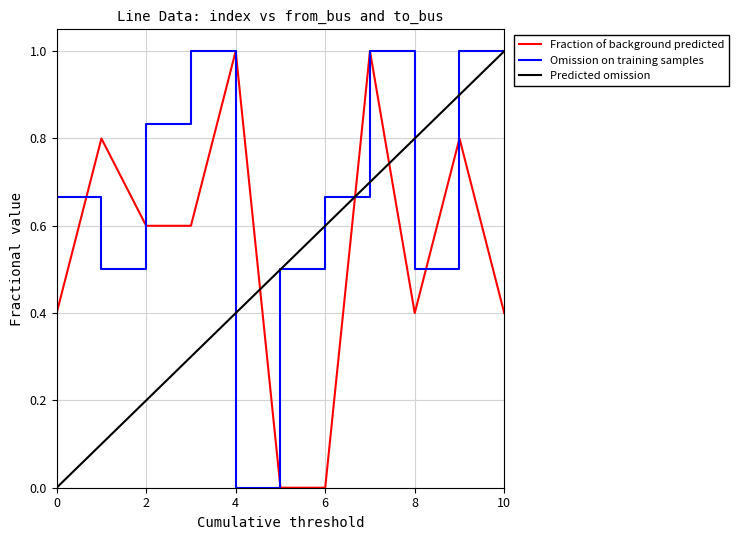

After their last crossing, which series has the higher values: Fraction of background predicted or Predicted omission?

Predicted omission